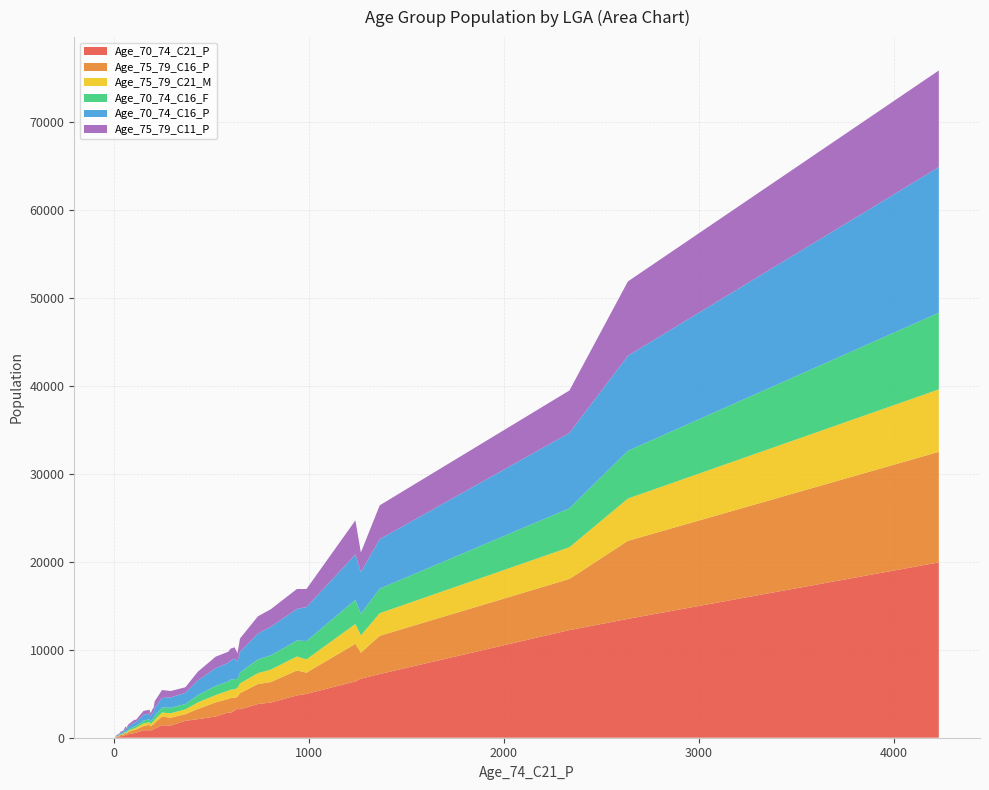

Reading right to left, what are all the values shown in this chart?

Age_70_74_C21_P: 107=531	111=556	521=2410	1363=7244	201=958	182=851	47=189	62=270	938=4810	31=174	804=4005	618=3081	28=100	4231=19938	24=102	2636=13514	738=3830	1266=6709	633=3295	151=857	366=1925	246=1424	208=1023	7=49	21=110	27=112	987=4984	74=400	59=324	2336=12240	187=812	203=948	586=2885	1238=6399	429=2104	22=119	646=3228	290=1375	598=2839
Age_75_79_C16_P: 107=392	111=360	521=1603	1363=4349	201=608	182=625	47=147	62=196	938=2842	31=126	804=2321	618=1461	28=45	4231=12568	24=82	2636=8872	738=2271	1266=2958	633=1356	151=463	366=753	246=973	208=678	7=21	21=61	27=114	987=2413	74=256	59=249	2336=5813	187=449	203=532	586=1523	1238=4280	429=1154	22=69	646=1838	290=901	598=1671
Age_75_79_C21_M: 107=164	111=207	521=834	1363=2566	201=303	182=287	47=71	62=93	938=1586	31=51	804=1418	618=975	28=39	4231=7100	24=35	2636=4810	738=1241	1266=1970	633=999	151=302	366=543	246=465	208=328	7=24	21=34	27=52	987=1511	74=144	59=125	2336=3606	187=266	203=326	586=943	1238=2254	429=748	22=26	646=1117	290=503	598=948
Age_70_74_C16_F: 107=231	111=190	521=1049	1363=2796	201=348	182=337	47=74	62=122	938=1813	31=69	804=1620	618=1149	28=38	4231=8717	24=47	2636=5427	738=1571	1266=2460	633=1020	151=327	366=608	246=577	208=466	7=21	21=51	27=78	987=2088	74=167	59=117	2336=4428	187=307	203=374	586=1058	1238=2754	429=832	22=32	646=1229	290=631	598=1159
Age_70_74_C16_P: 107=435	111=430	521=2006	1363=5625	201=709	182=672	47=175	62=255	938=3595	31=138	804=3244	618=2316	28=84	4231=16557	24=92	2636=10810	738=2931	1266=4733	633=2009	151=657	366=1270	246=1082	208=902	7=46	21=89	27=143	987=3860	74=341	59=261	2336=8572	187=589	203=745	586=2120	1238=5142	429=1666	22=71	646=2362	290=1173	598=2176
Age_75_79_C11_P: 107=334	111=246	521=1315	1363=3850	201=477	182=407	47=141	62=164	938=2266	31=111	804=2003	618=1299	28=39	4231=10991	24=72	2636=8453	738=1963	1266=2235	633=940	151=447	366=639	246=905	208=732	7=36	21=72	27=96	987=2056	74=226	59=230	2336=4826	187=372	203=470	586=1251	1238=3884	429=988	22=73	646=1513	290=728	598=1342